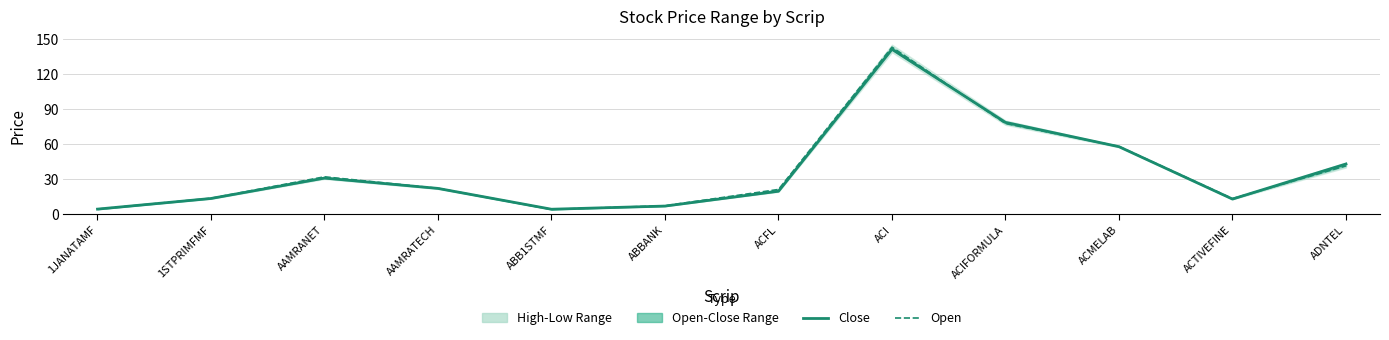

At which label does Close reach its minimum?

ABB1STMF